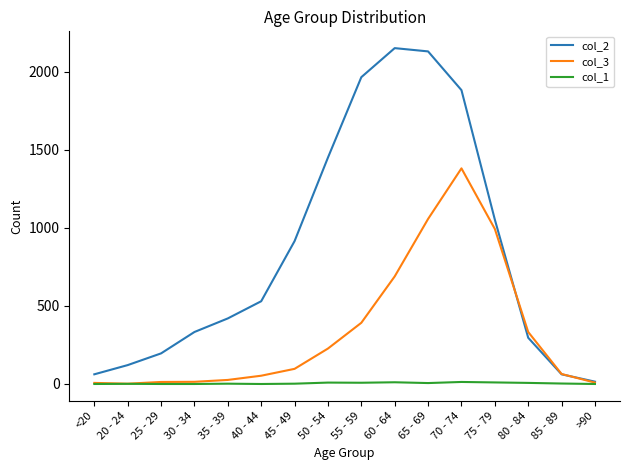

True or false: col_1 has a value of 6 at 65 - 69.

True